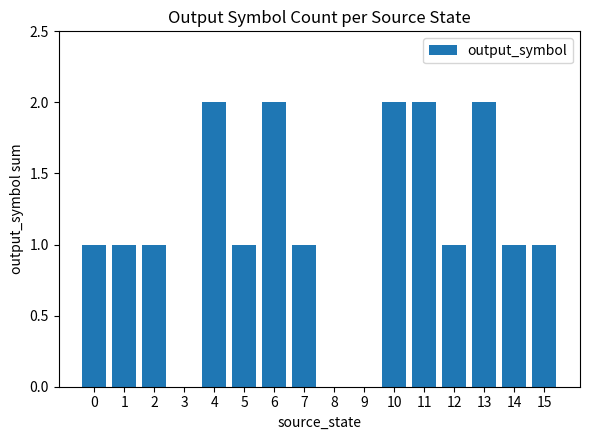

What is the ratio of the value at 13 to the value at 12?

2.0